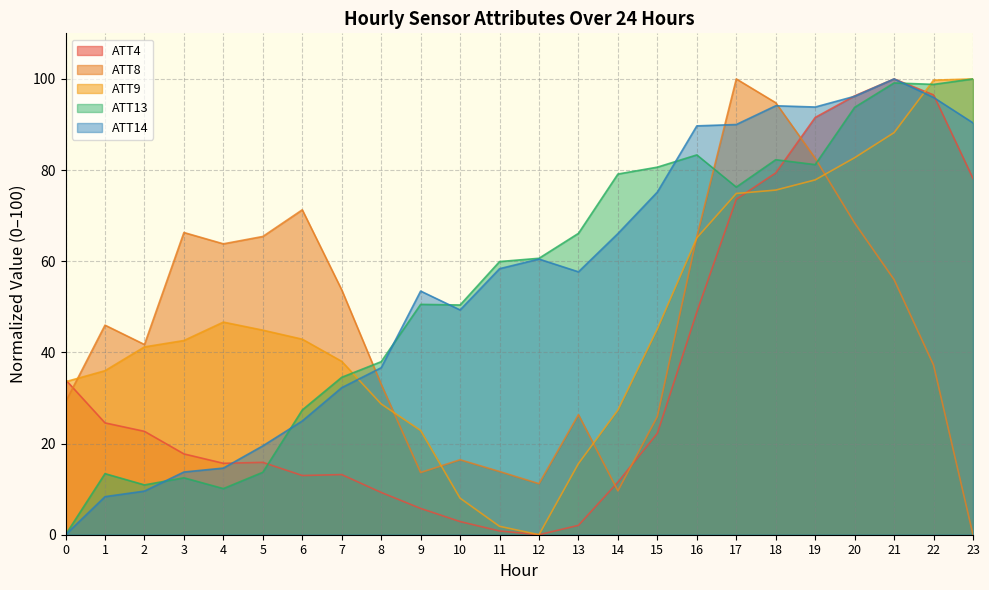

At 11, list the series in order from smallest to largest.

ATT4, ATT9, ATT8, ATT14, ATT13